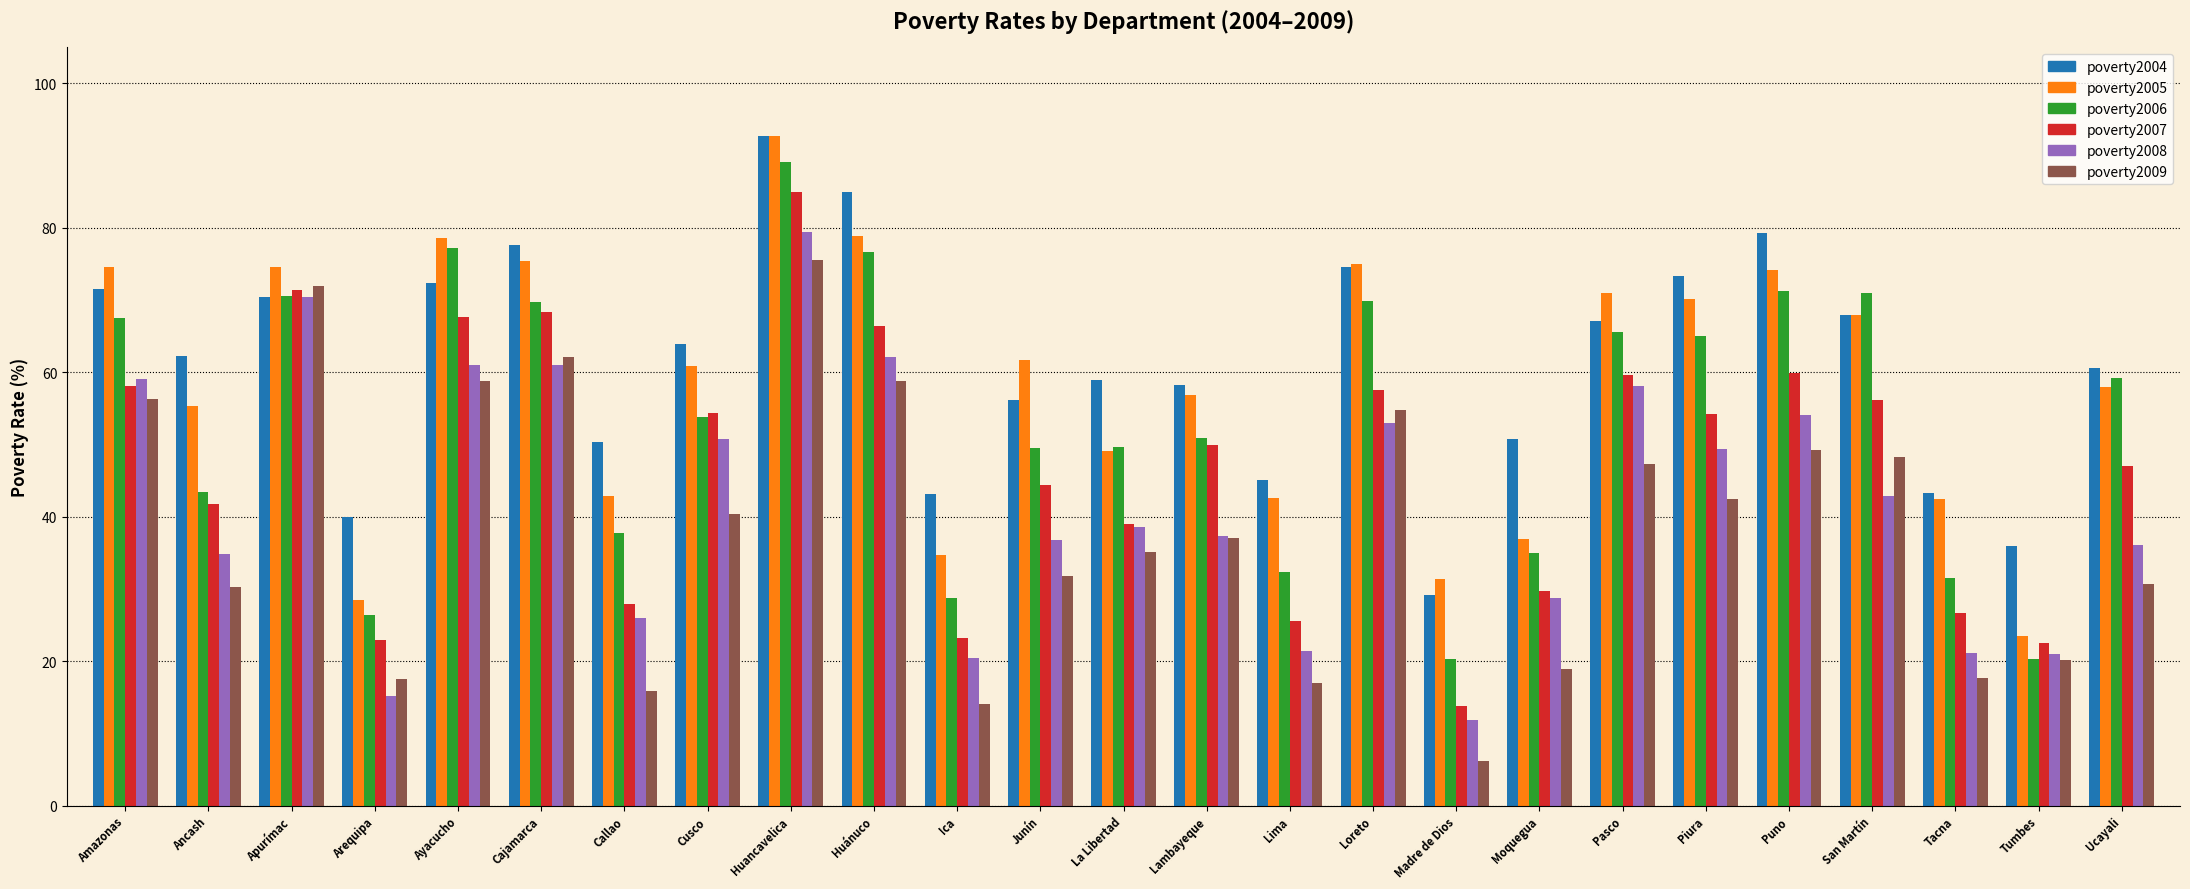

What is the value of the poverty2008 bar at the 13th from the left?

38.6